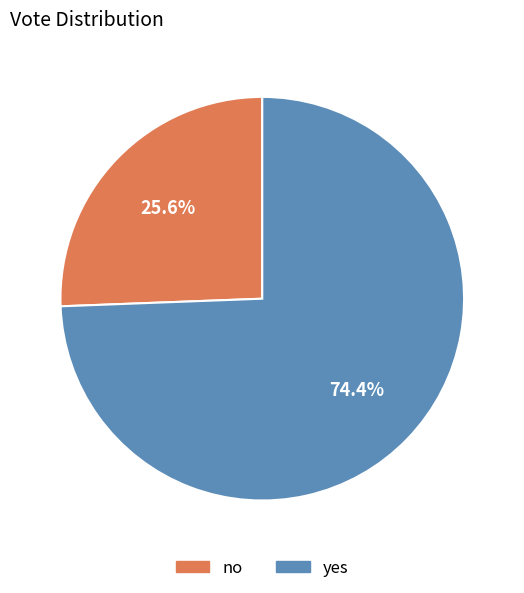

How many segments does this pie chart have?

2